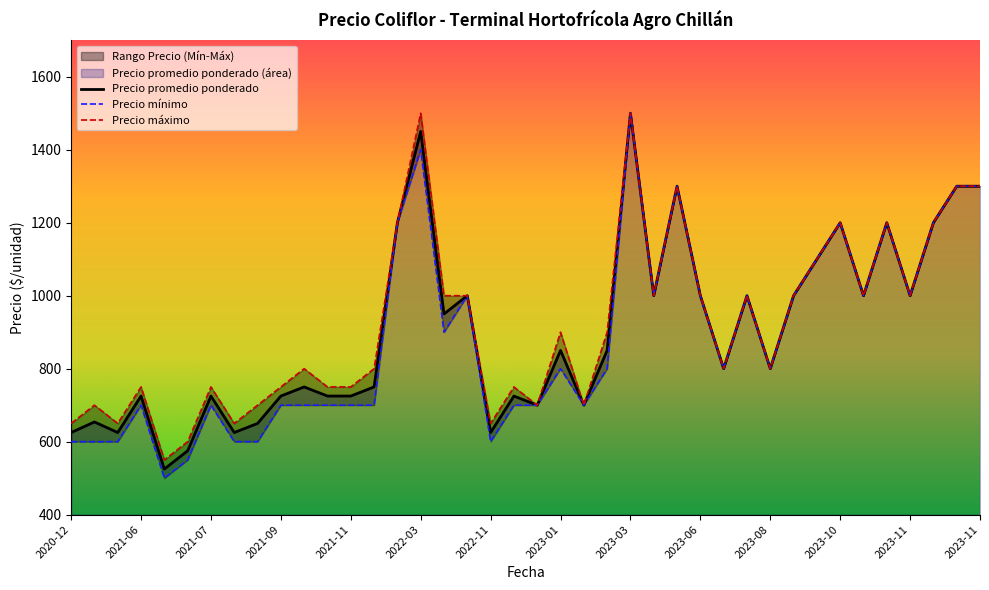

Rank the series by their average value, from highest to lowest.

Precio máximo, Precio promedio ponderado, Precio mínimo